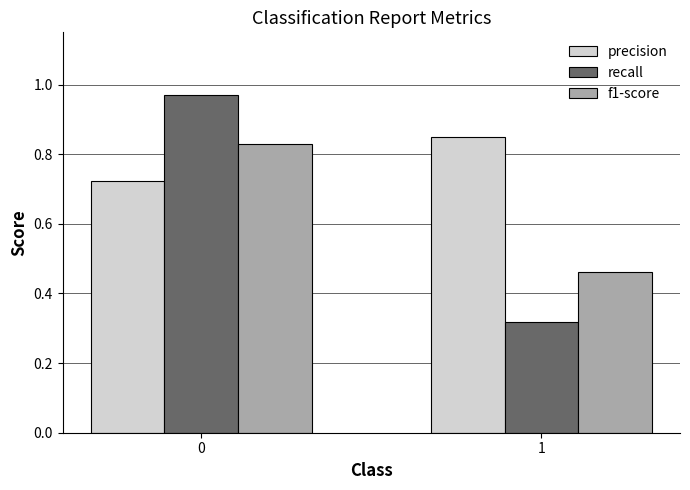

Which series has the largest total across all categories?

precision